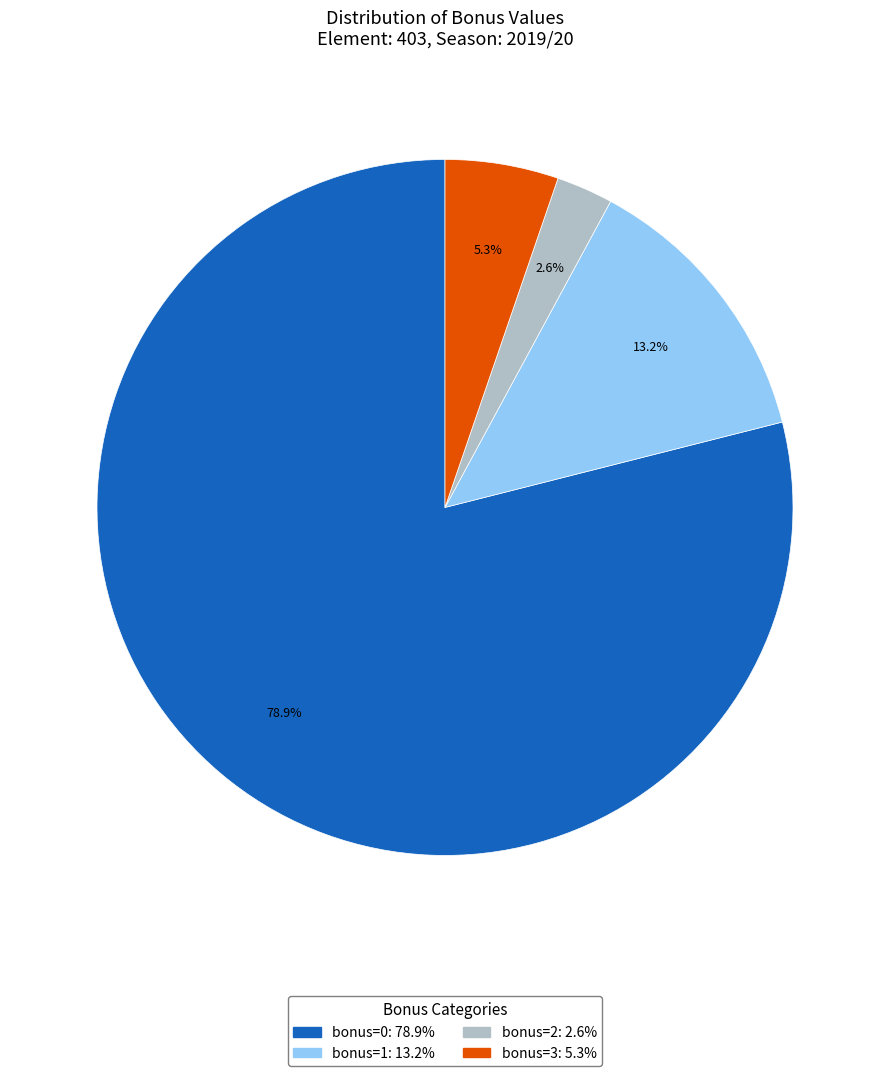

Rank the categories by value from highest to lowest.

bonus=0, bonus=1, bonus=3, bonus=2